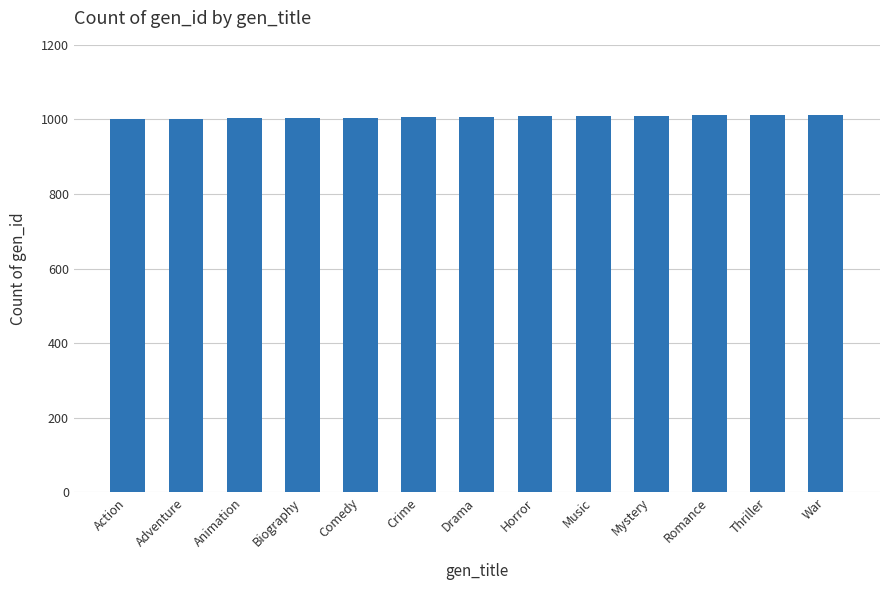

What is the maximum value shown in the chart?

1013